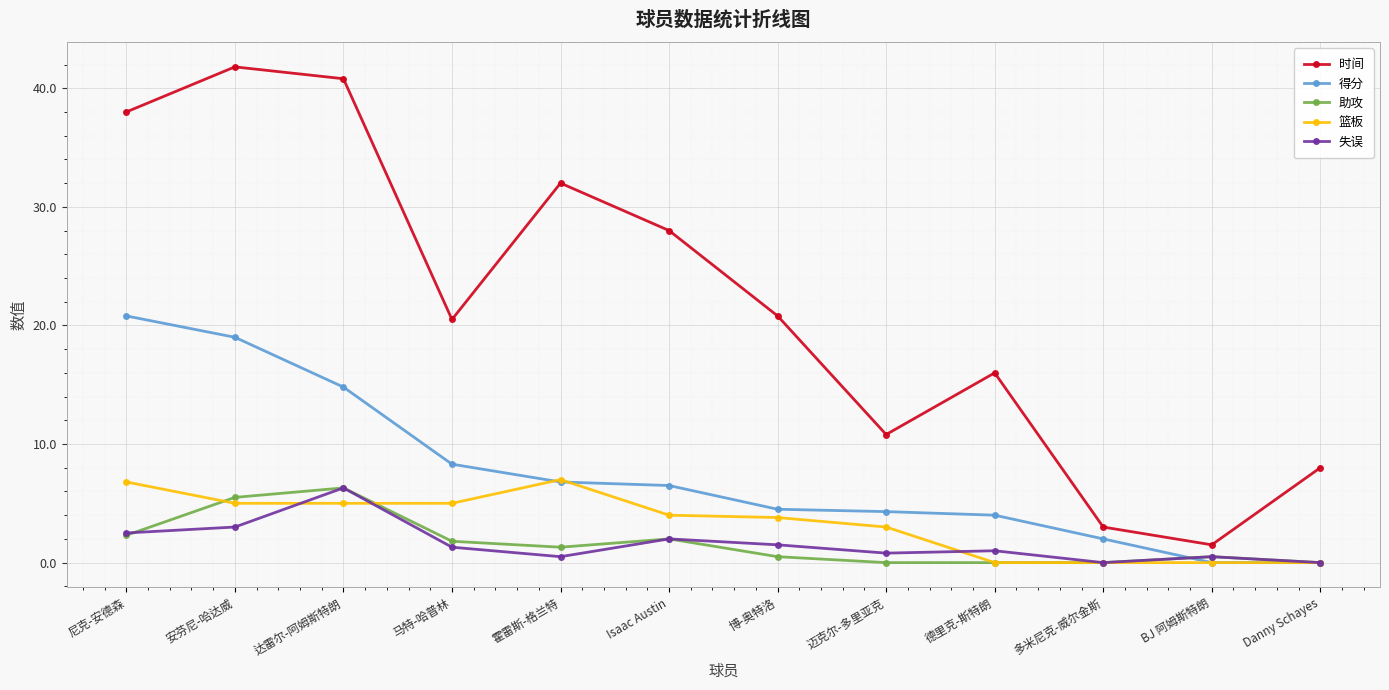

The 时间 series shows 3.0 at 多米尼克-威尔金斯. True or false?

True